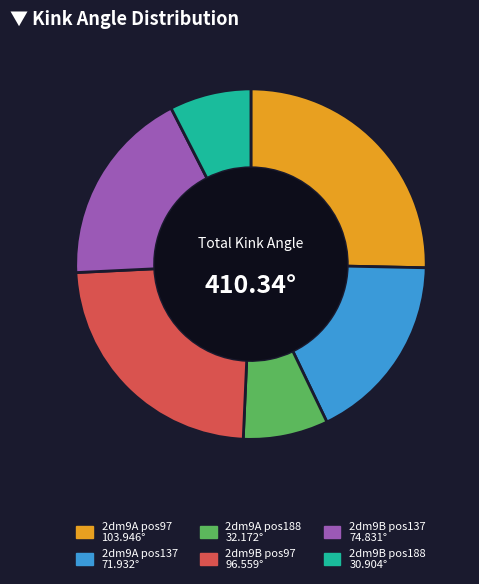

Is there a majority slice in this chart?

No